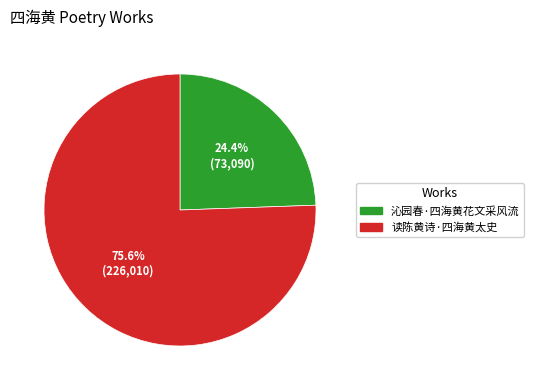

To the nearest percent, what is the difference between the 读陈黄诗·四海黄太史 and 沁园春·四海黄花文采风流 slice percentages?

51%